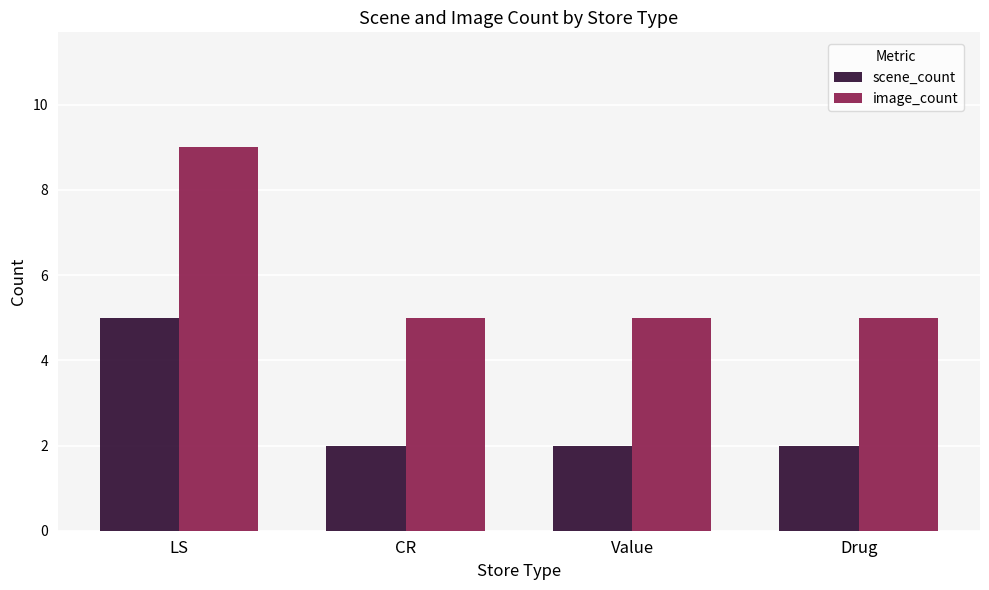

Reading left to right, list all the values displayed in this chart.

scene_count: 5	2	2	2
image_count: 9	5	5	5